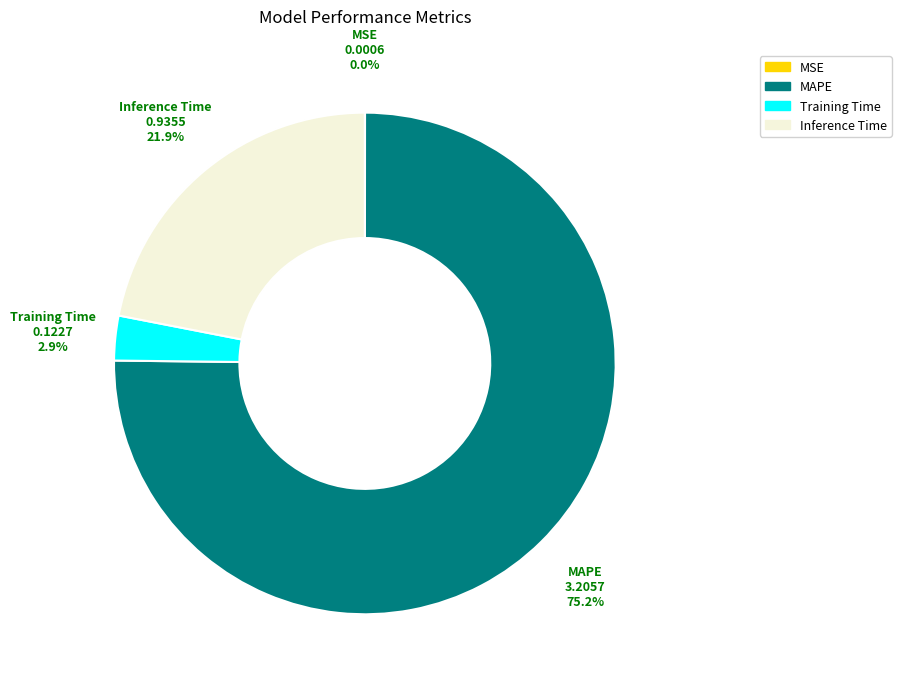

To the nearest percent, what is the difference between the largest and smallest slice percentages?

75%